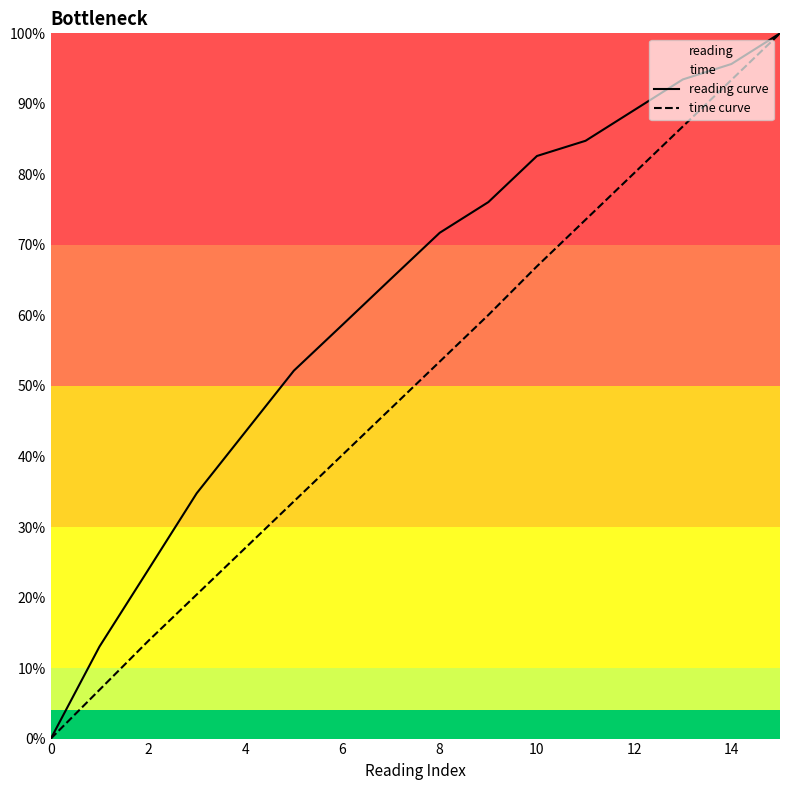

What is the difference between the maximum and minimum values in the time curve series?

1.0